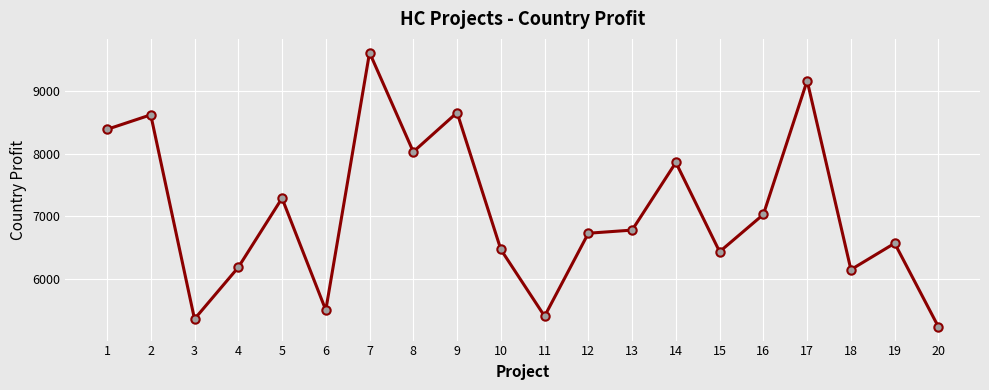

What is the difference between the maximum and second lowest values?

4251